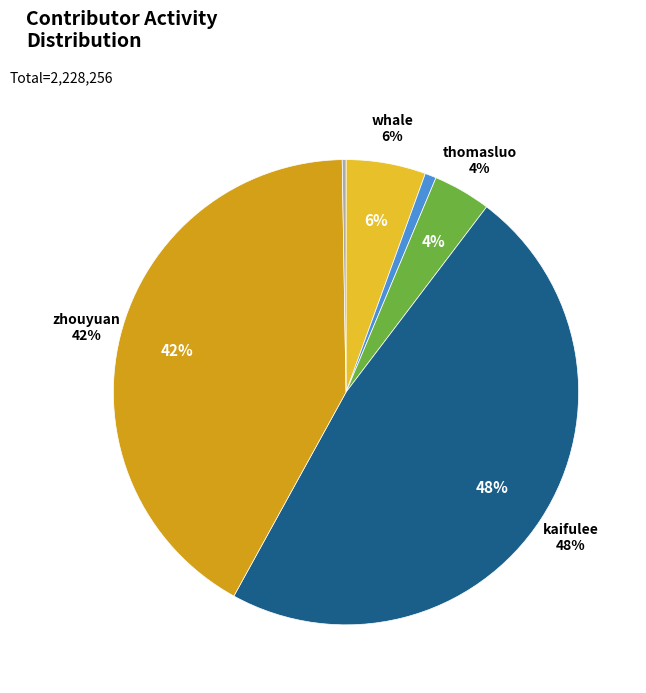

Which slice is the largest?

kaifulee